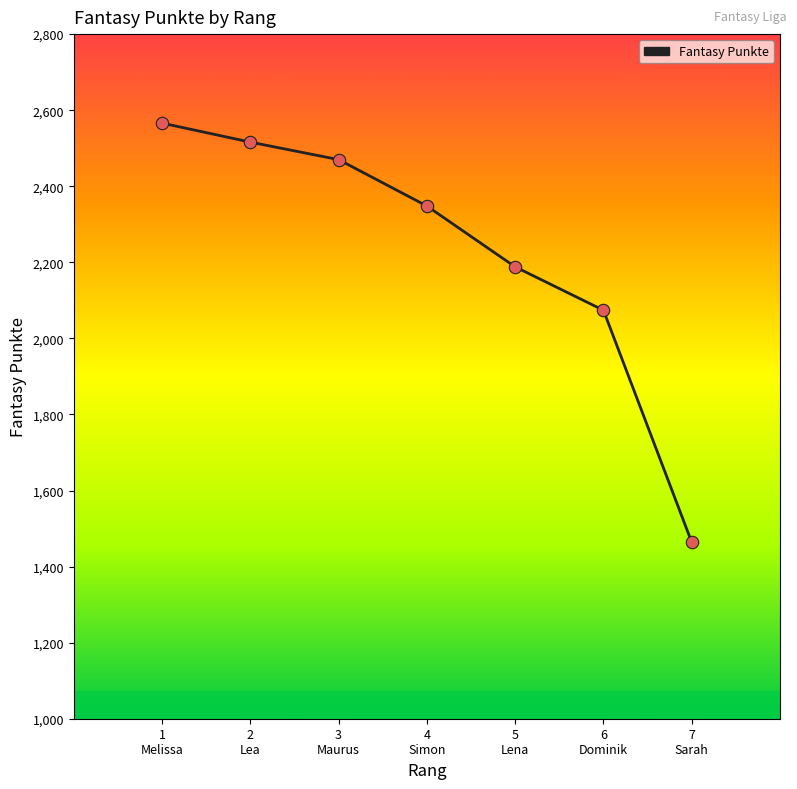

True or false: there are more than 0 points higher than both neighbors.

False